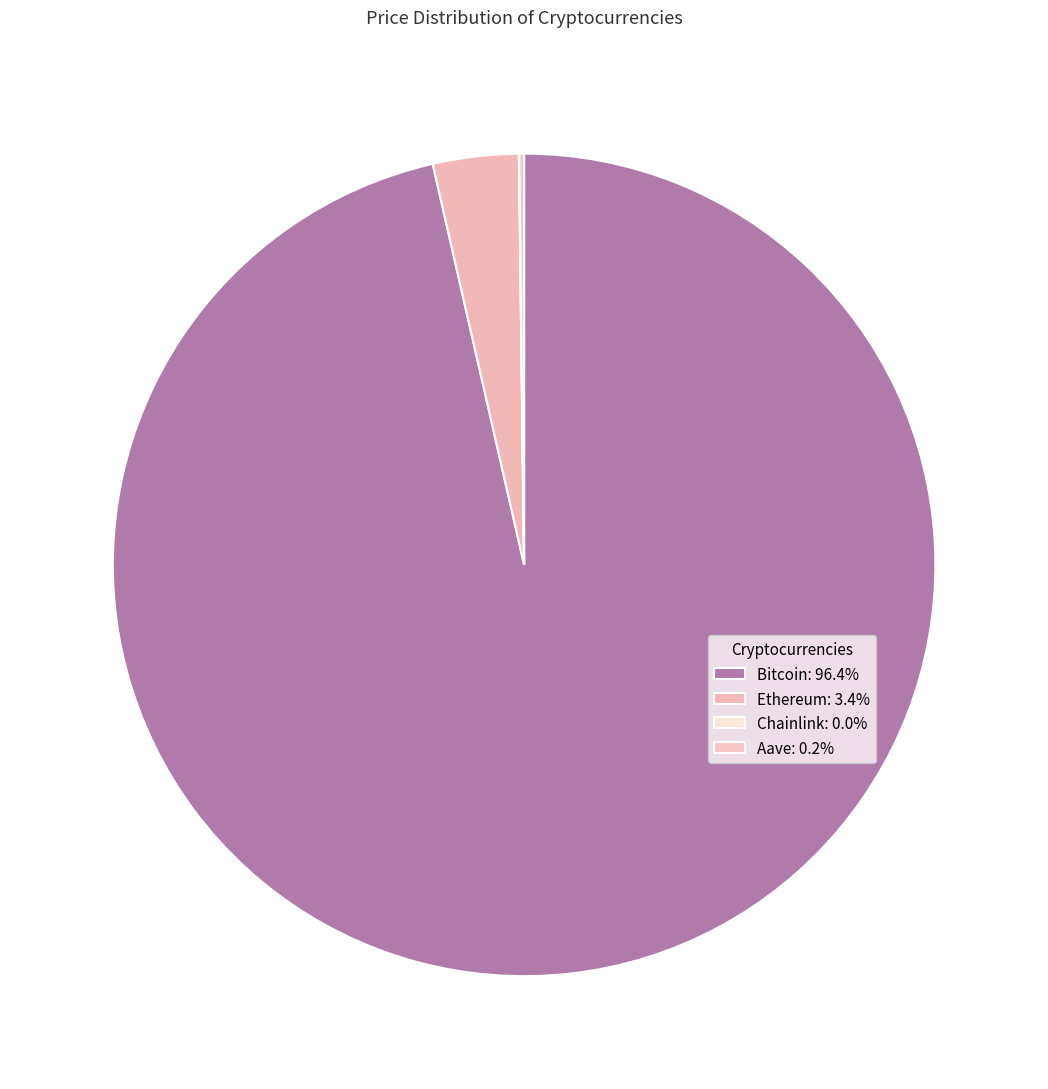

How many slices are in this pie chart?

4